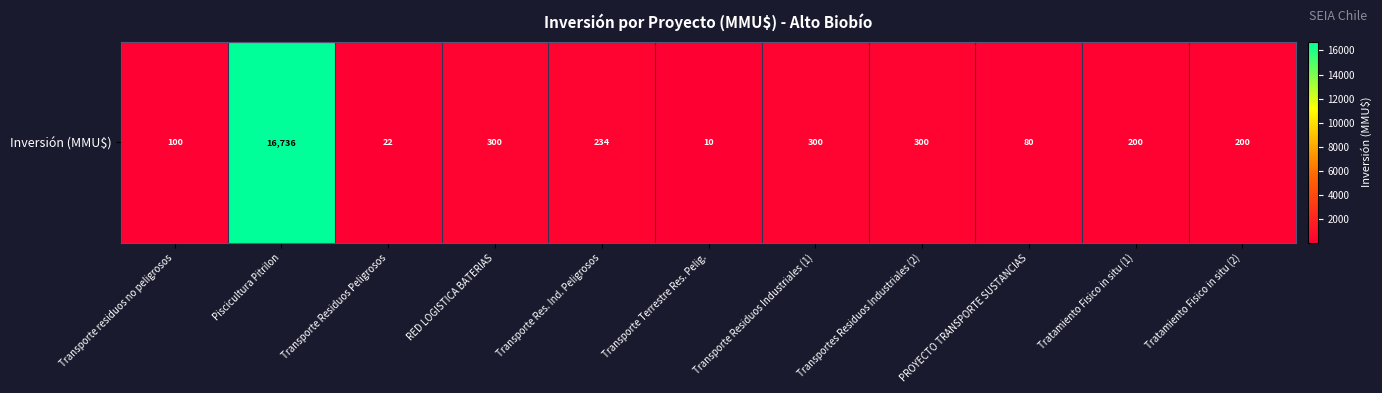

True or false: the data shows 22 at Transporte Residuos Peligrosos.

True